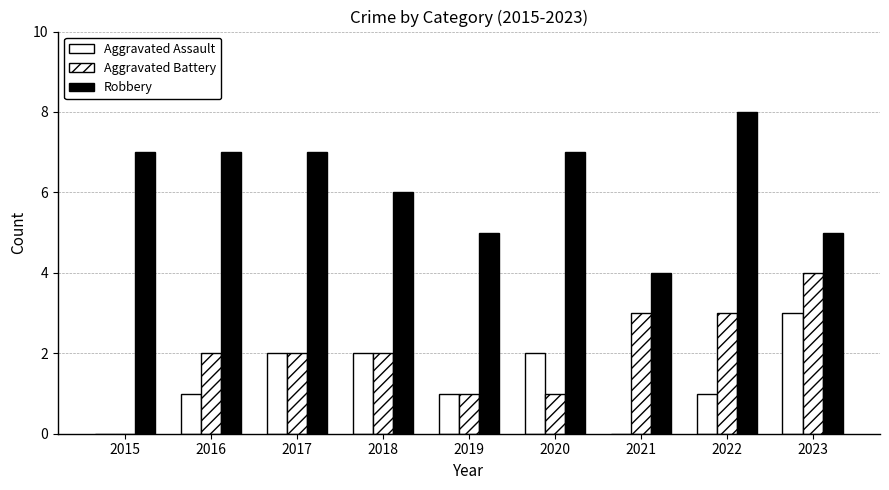

Which category has the lowest value across all series?

2015